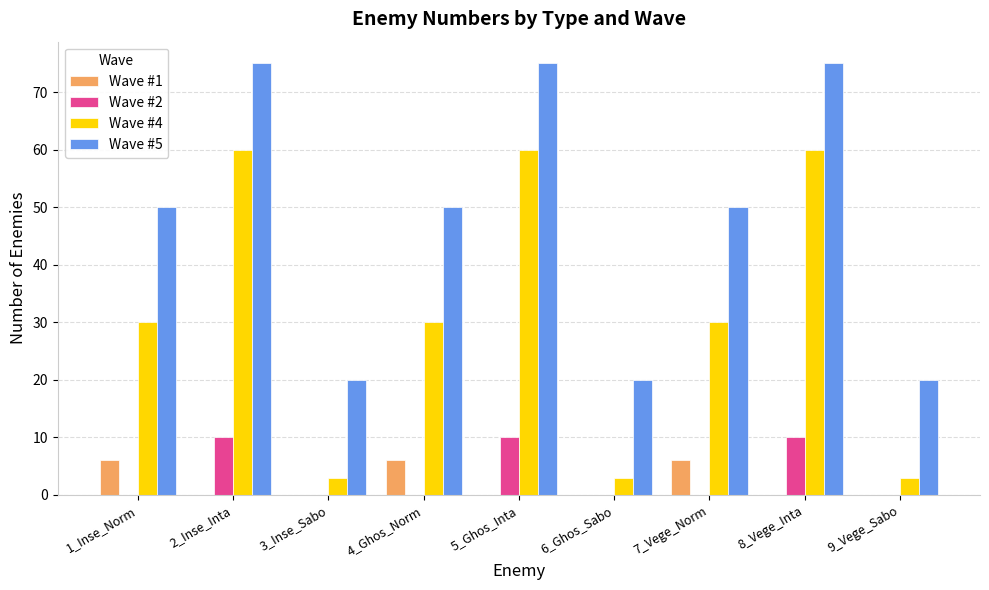

Is it true that Wave #1 equals -3 at 6_Ghos_Sabo?

False